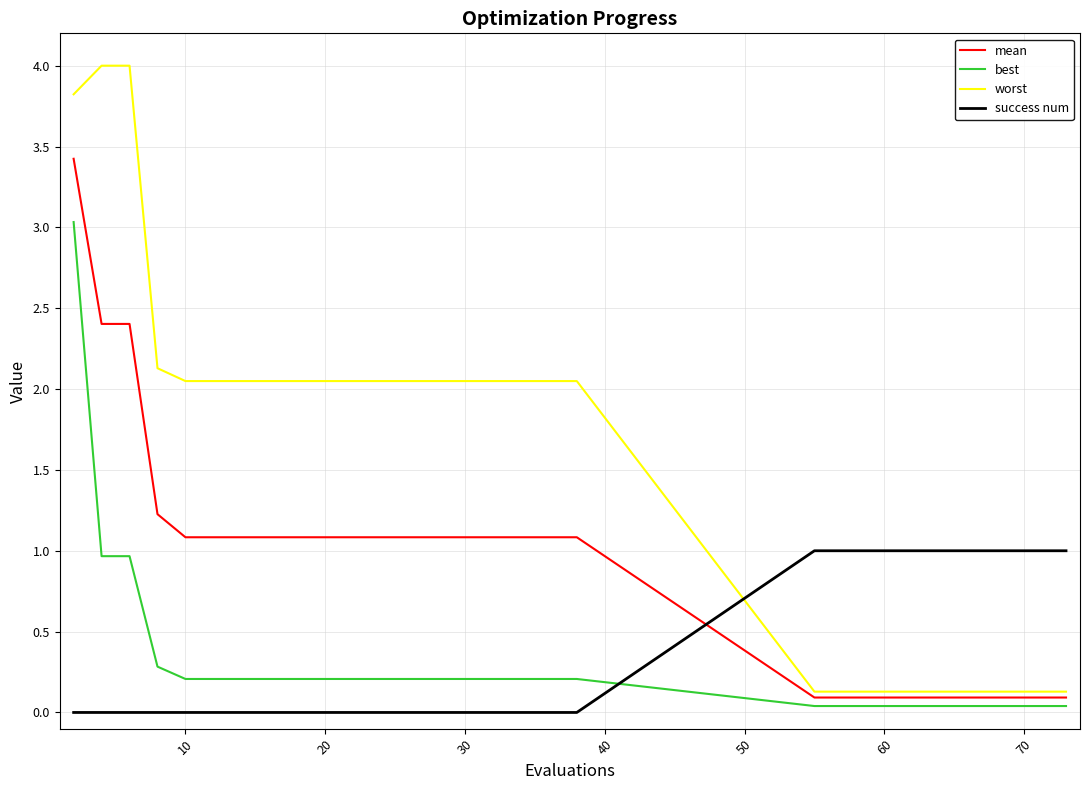

What is the highest value of the success num series?

1.0